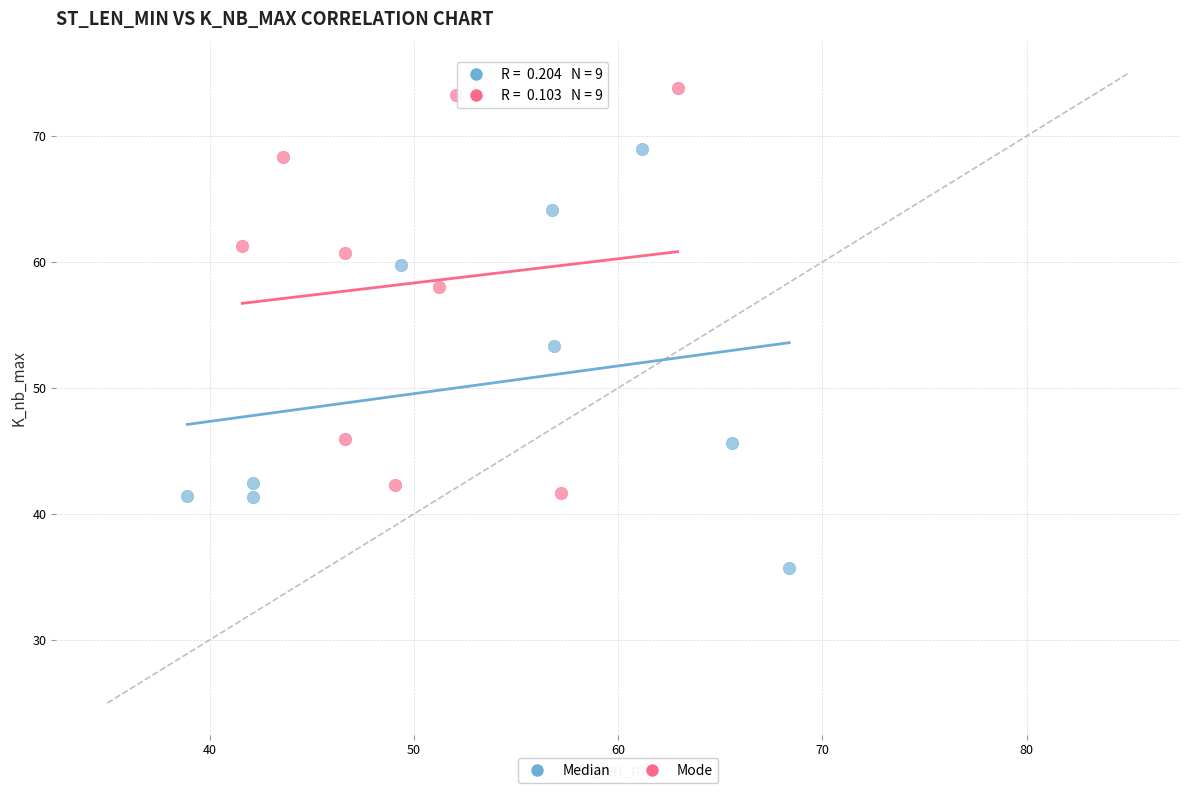

Which series reaches the minimum Y coordinate?

Median